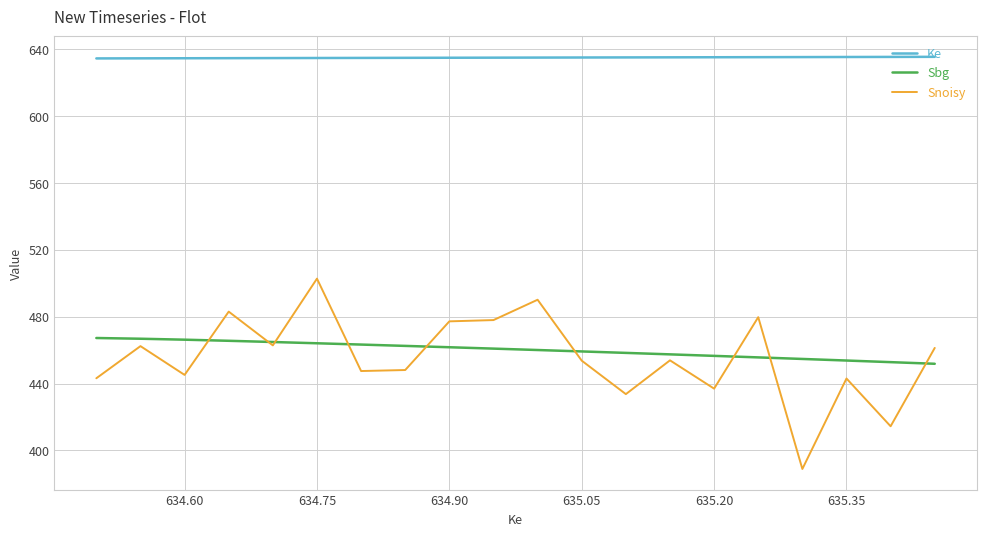

What is the lowest value of the Ke series?

634.5